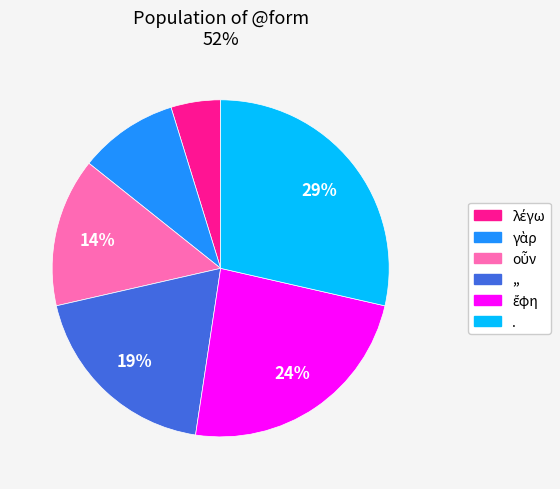

How many segments does this pie chart have?

6